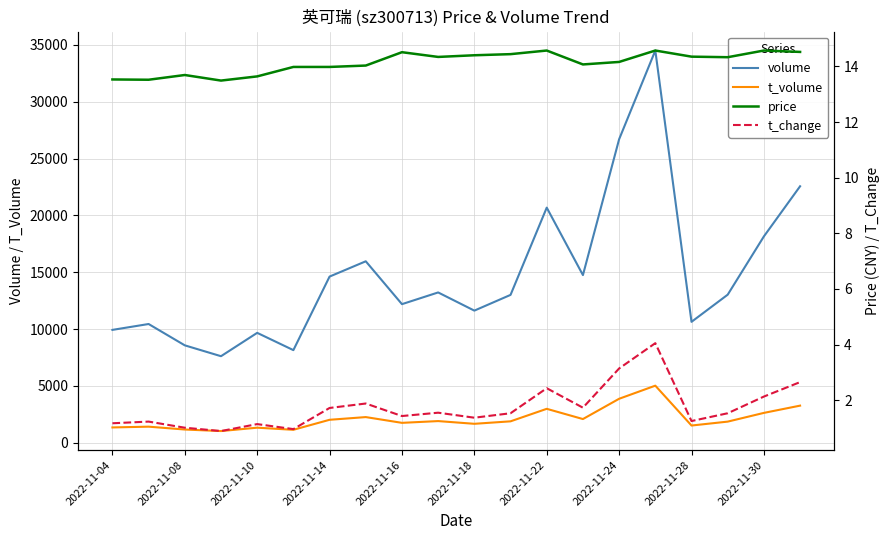

How many values in the t_change series exceed 1?

18